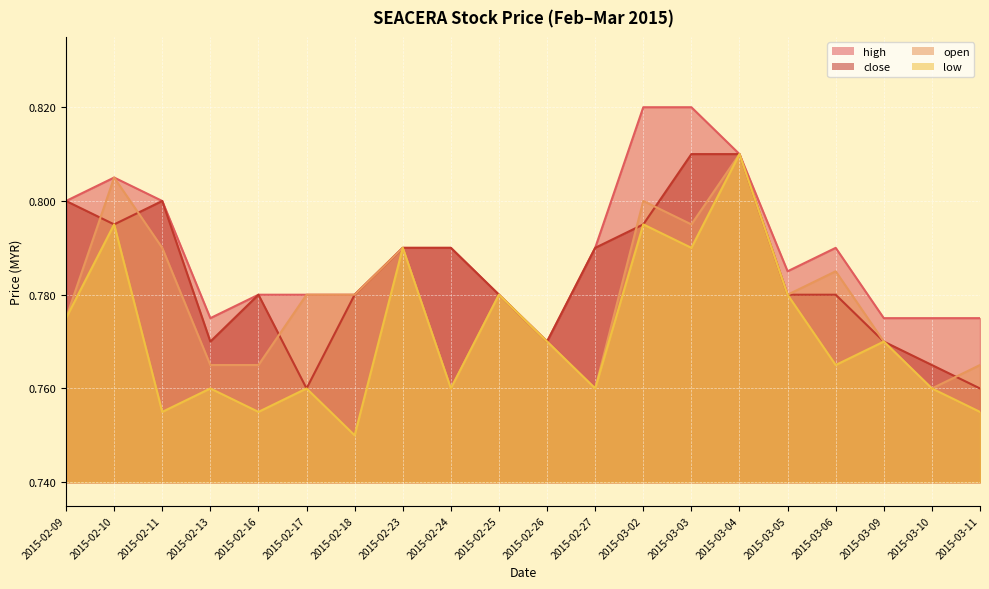

How many low values are between 0 and 1?

20